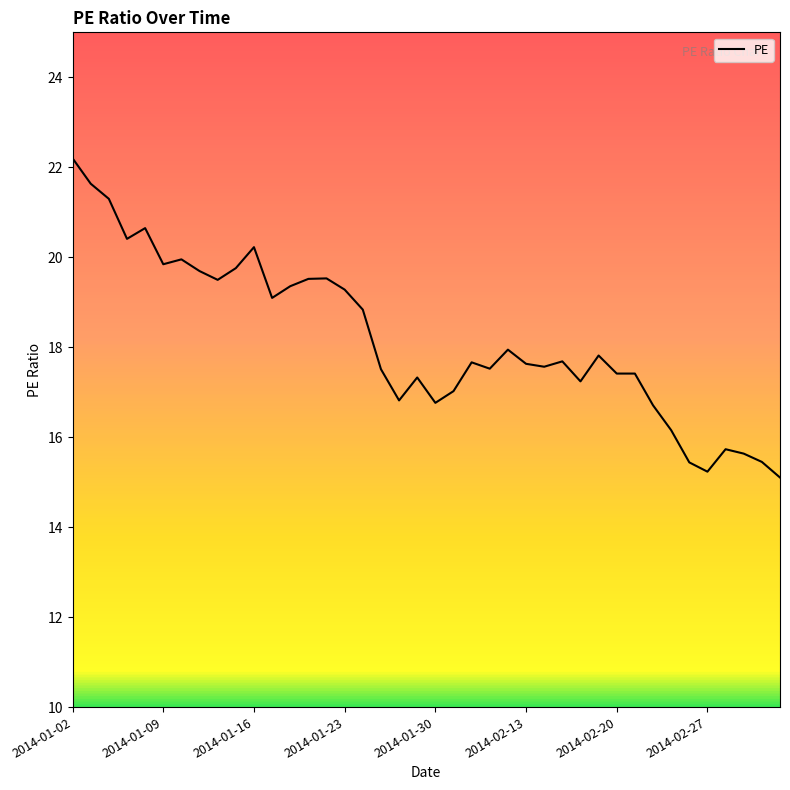

What is the difference between the maximum and minimum values?

7.1